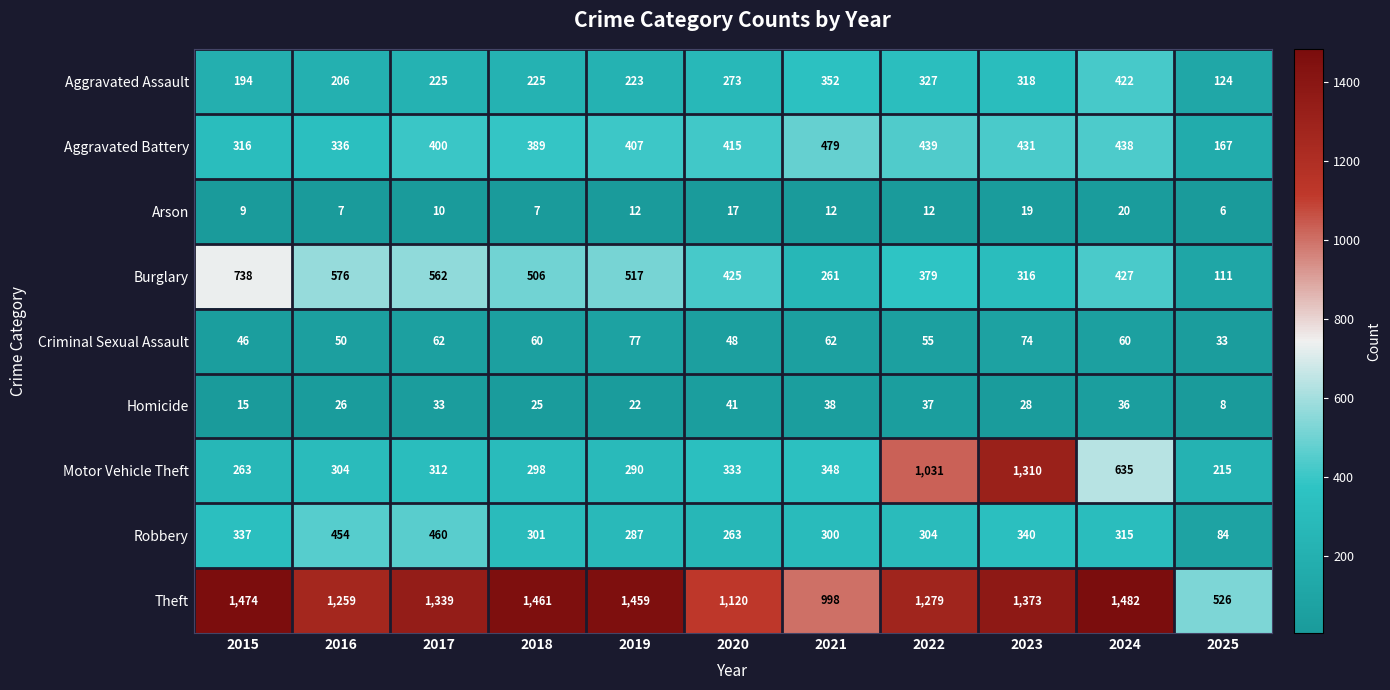

Is it true that Theft equals 1120 at 2020?

True